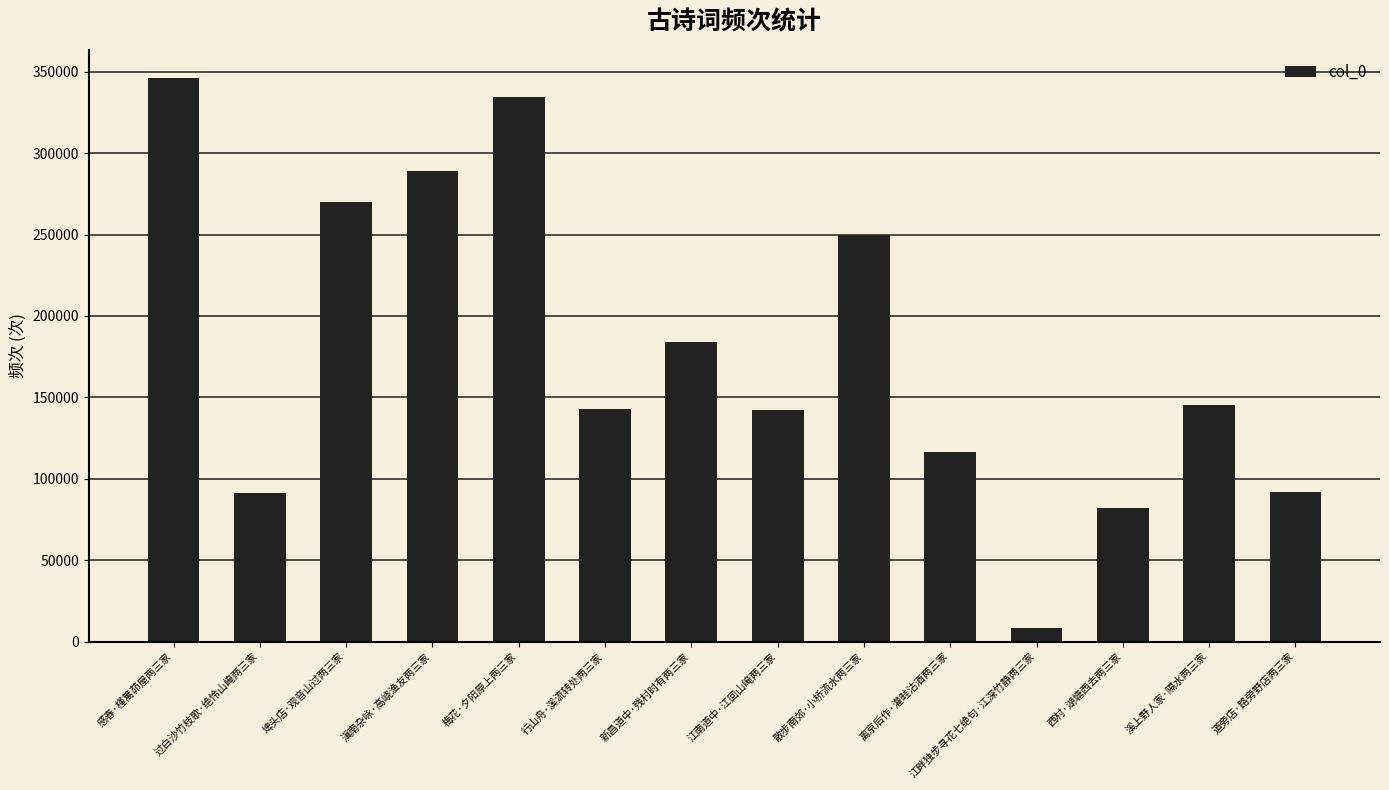

Where is the data nearest to the value 177172?

新昌道中·残村时有两三家